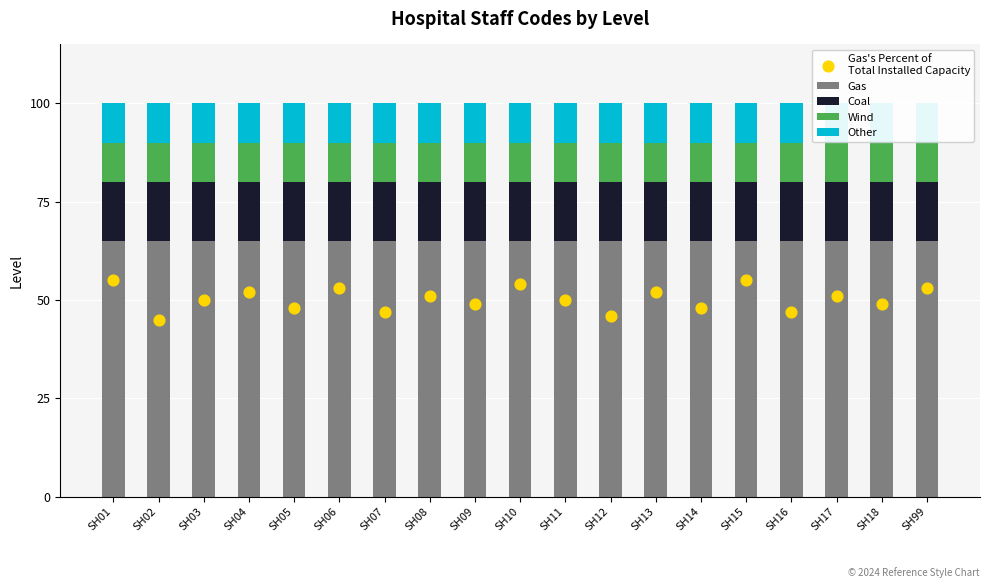

Which series reaches the minimum Y coordinate?

Wind